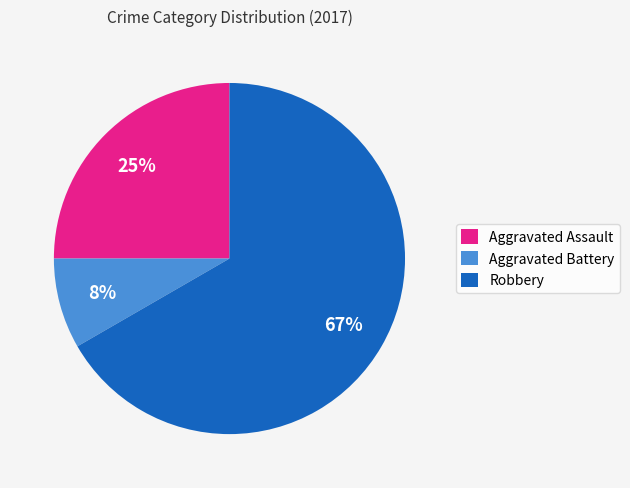

Do Aggravated Assault and Robbery together represent more than half of the pie?

Yes